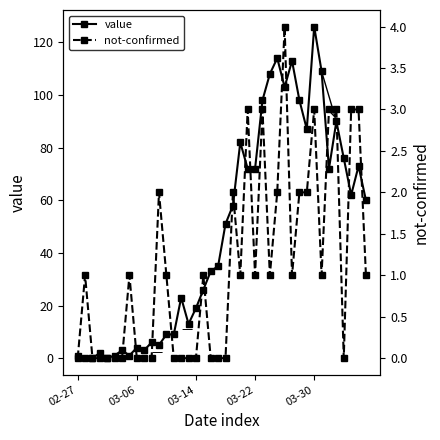

Does the chart have visible grid lines?

No